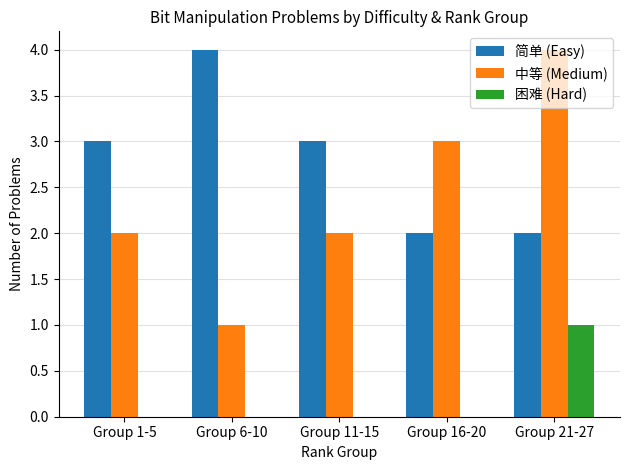

Which series has the largest total across all categories?

简单 (Easy)